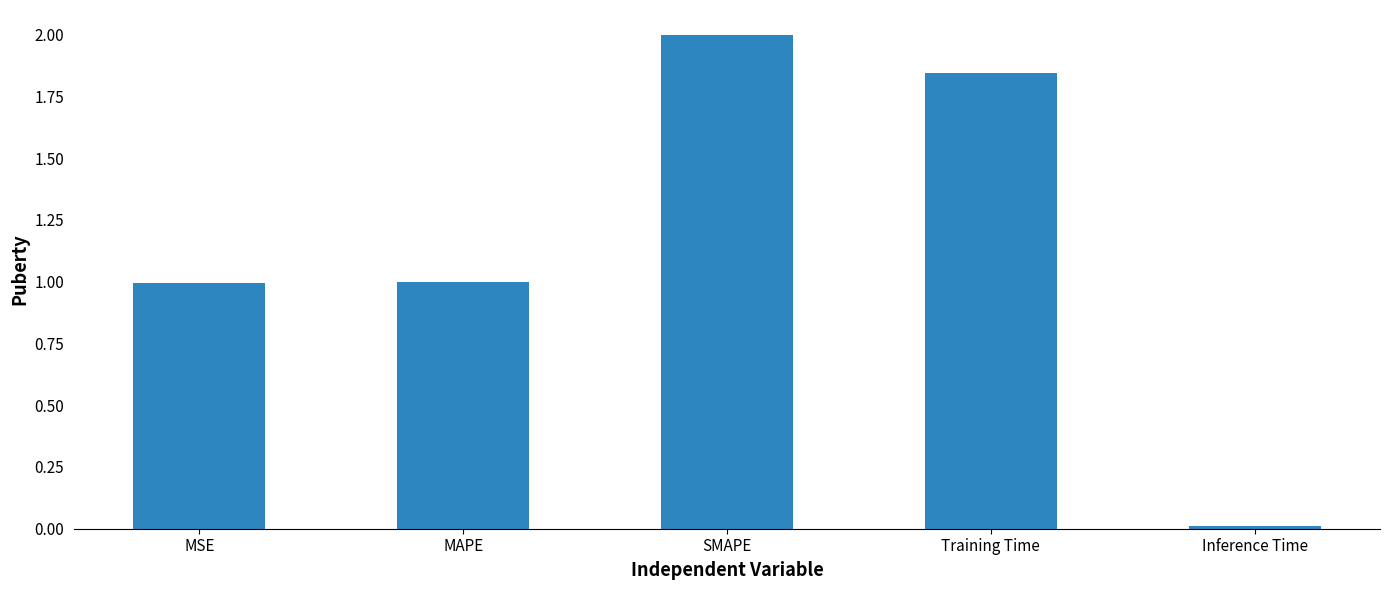

What is the sum of all values?

5.8